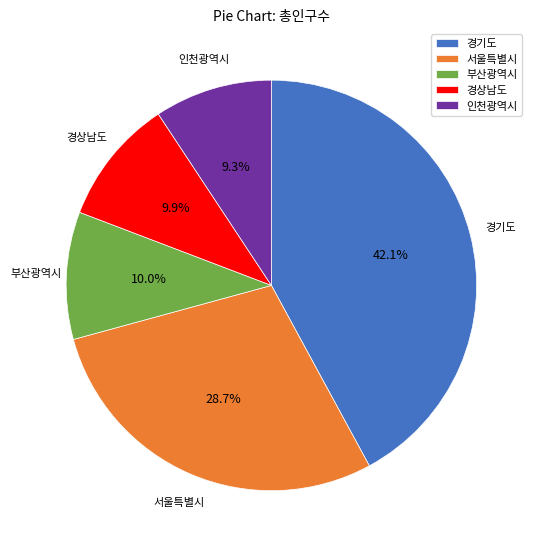

What is the largest slice in the pie chart?

경기도